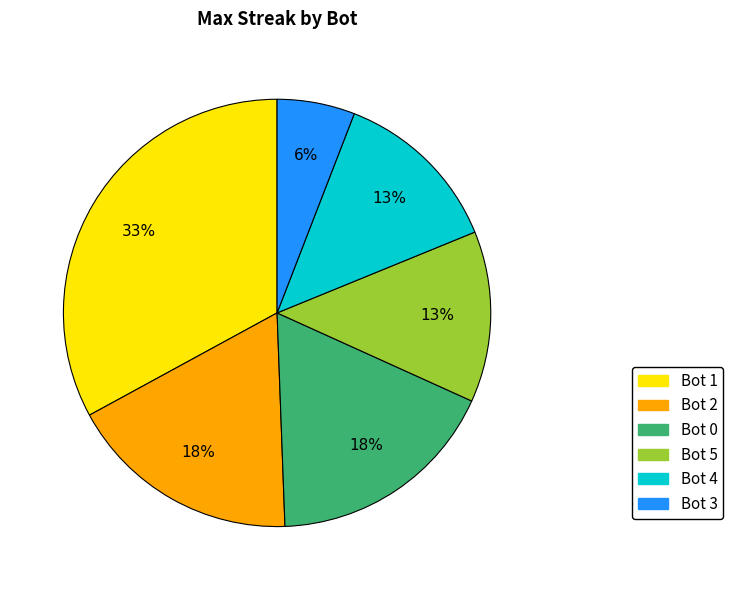

Which category has the smallest portion of the pie?

Bot 3